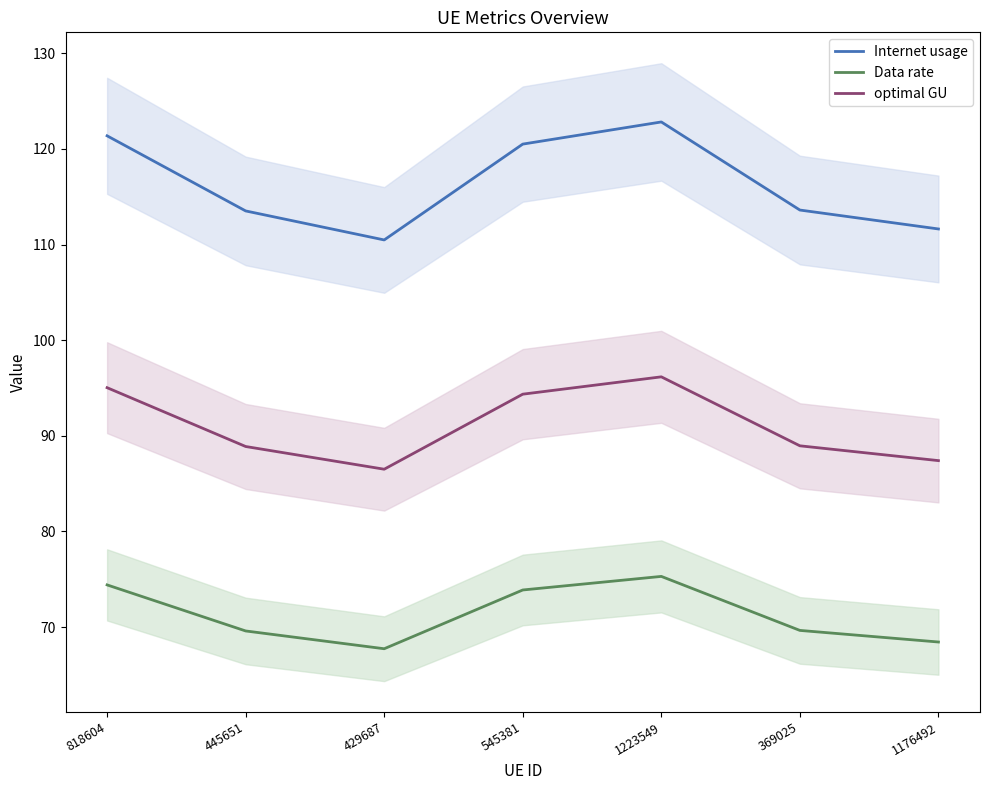

Reading left to right, extract all data points from this chart.

Internet usage: 818604=121.4	445651=113.5	429687=110.5	545381=120.5	1223549=122.8	369025=113.6	1176492=111.6
Data rate: 818604=74.4	445651=69.6	429687=67.7	545381=73.9	1223549=75.3	369025=69.7	1176492=68.4
optimal GU: 818604=95.0	445651=88.9	429687=86.5	545381=94.4	1223549=96.2	369025=89.0	1176492=87.4